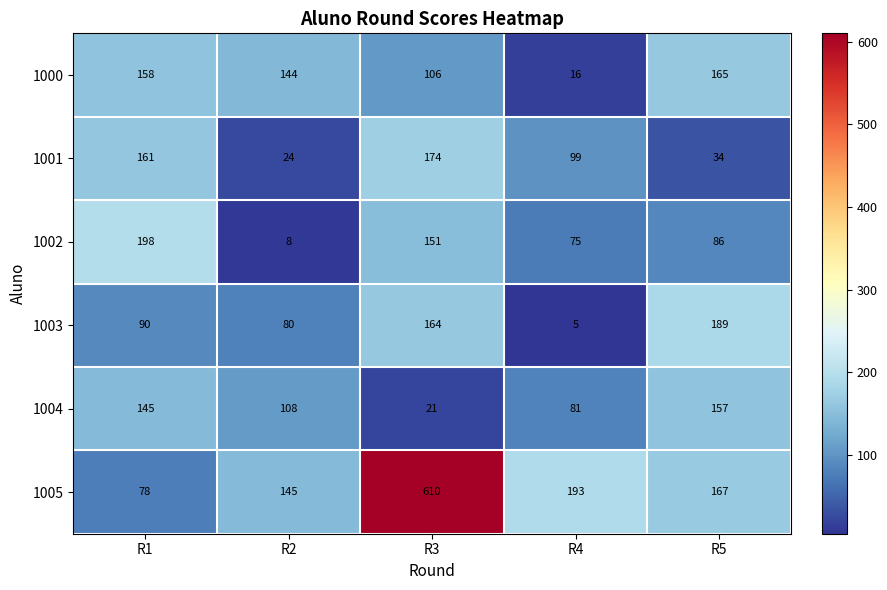

What is the maximum value shown in the chart?

610